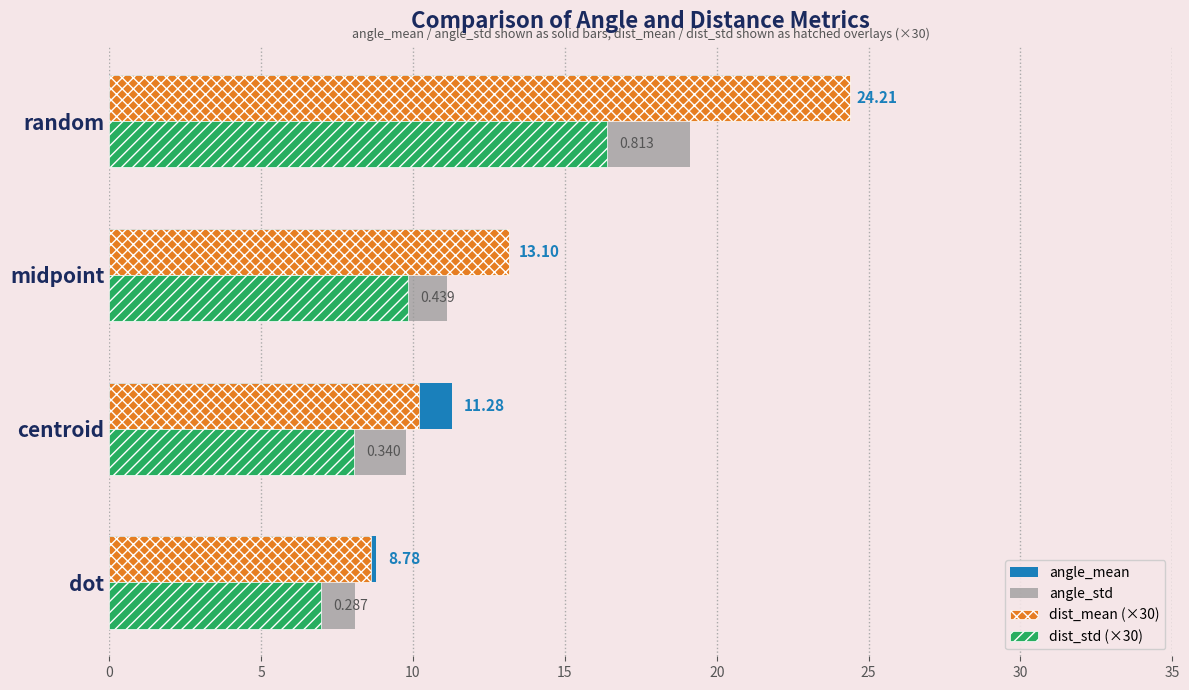

What is the difference between the maximum and minimum values in the dist_mean (×30) series?

15.8